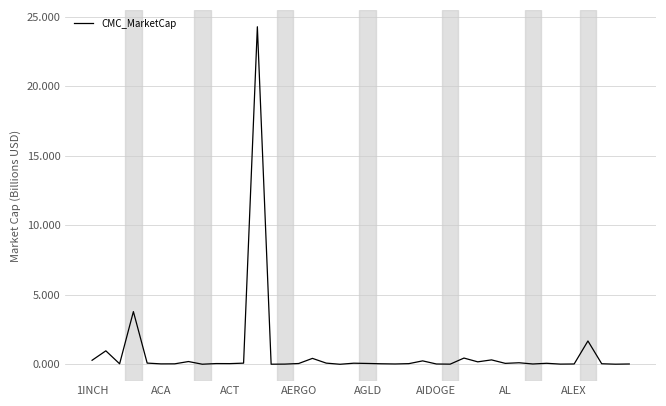

What is the maximum value shown in the chart?

24.3